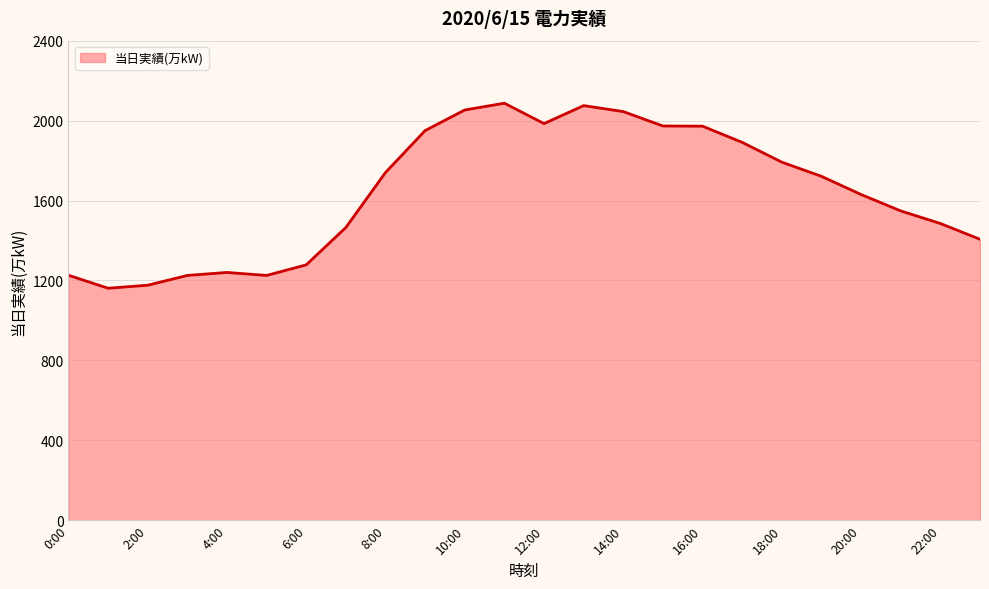

What is the difference between the maximum and minimum values?

926